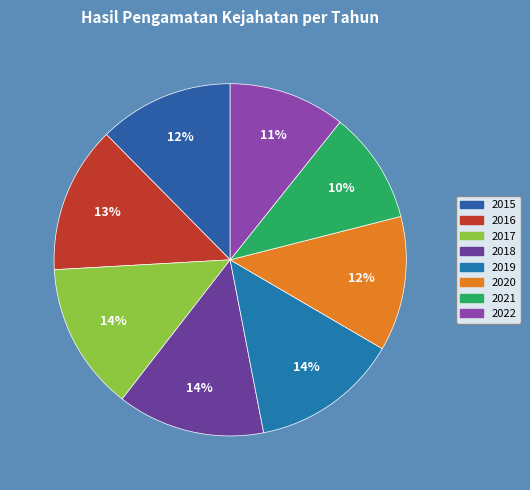

Between 2015 and 2016, which is larger?

2016